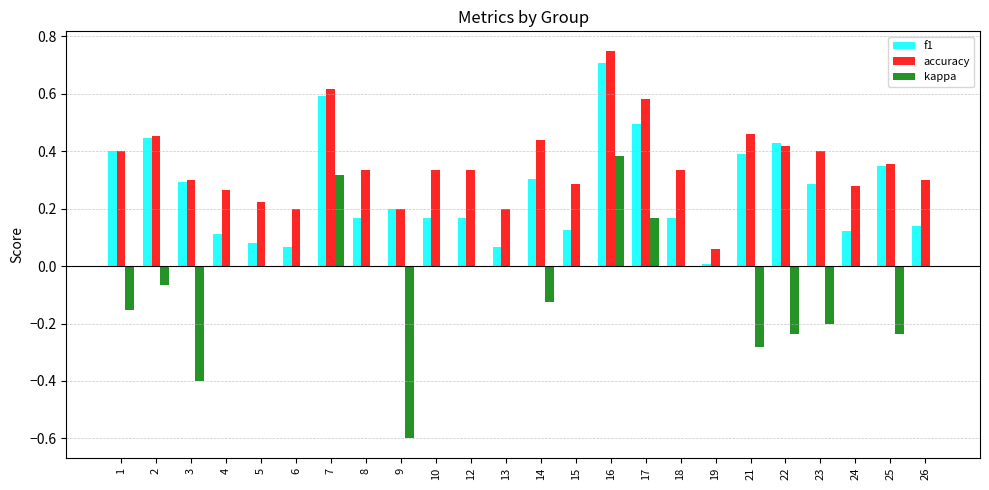

The accuracy series shows 0.6 at 7. True or false?

True